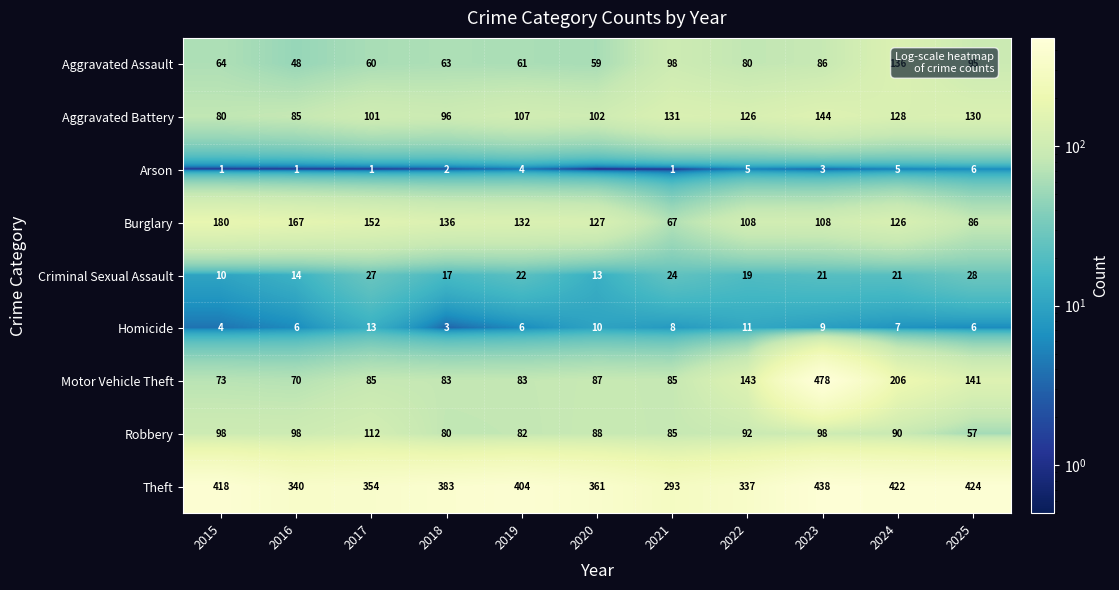

What is the difference between the highest and lowest values at 2021?

292.0